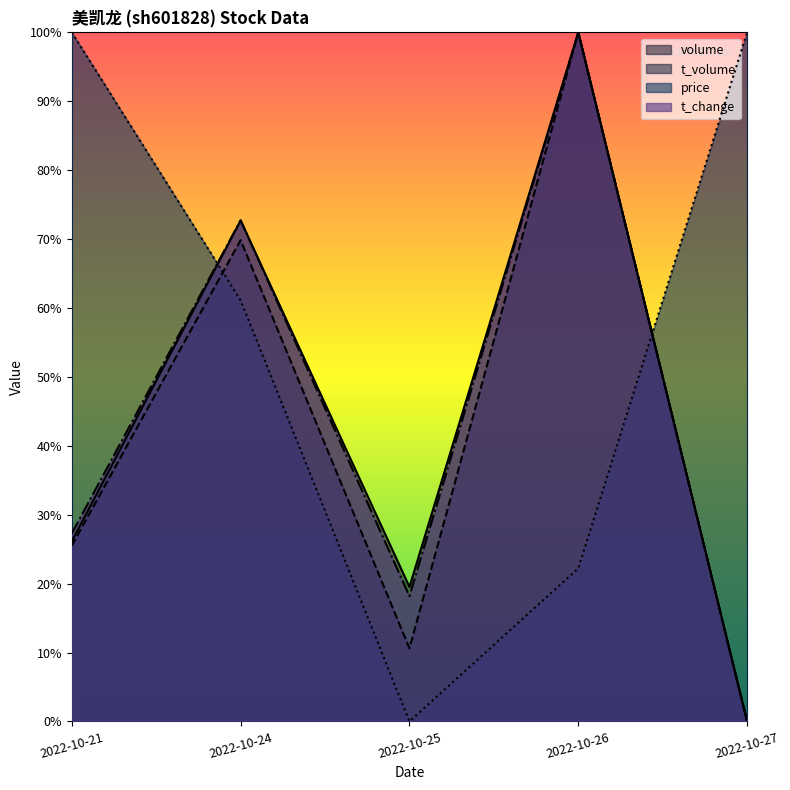

In t_change, how many points are lower than both neighbors (excluding endpoints)?

1